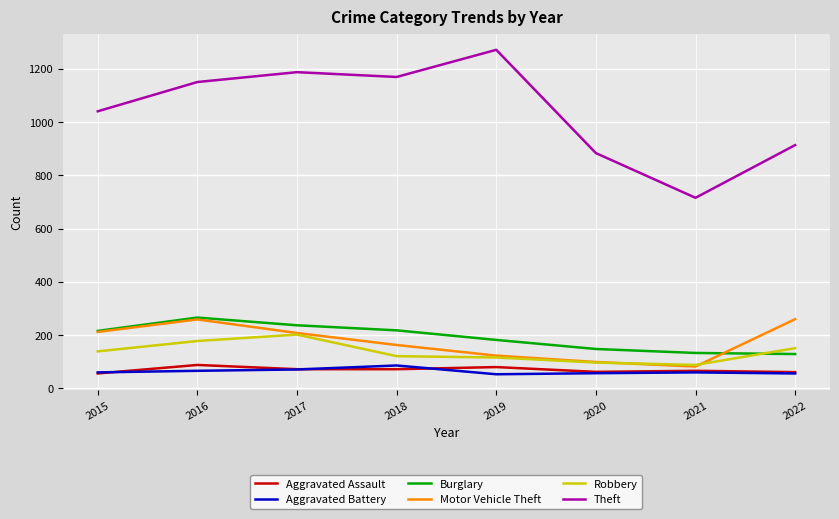

What is the minimum value shown in the chart?

53